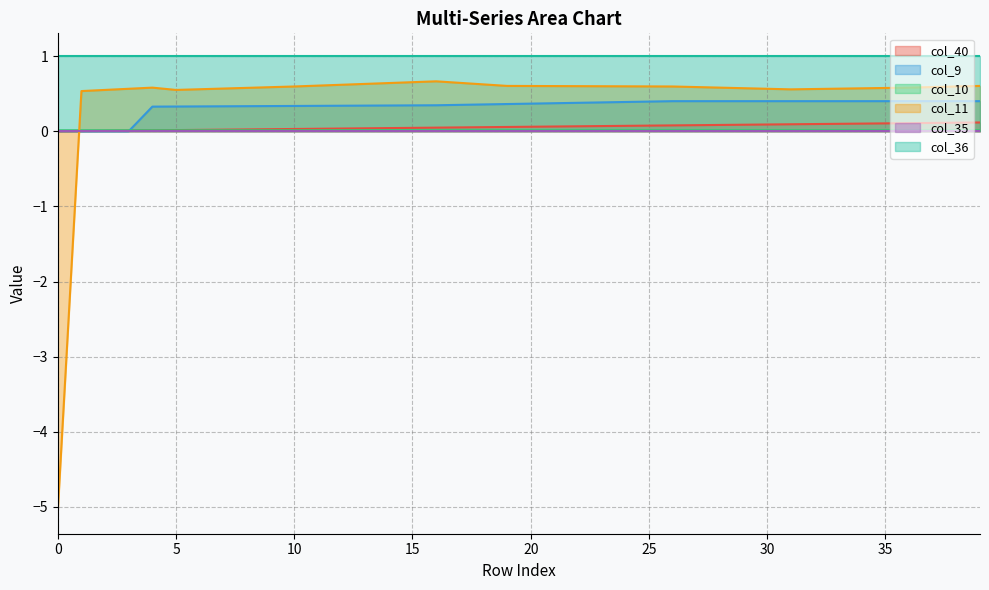

List the labels in order of col_11 value, largest first.

16, 15, 17, 14, 13, 18, 12, 11, 19, 39, 20, 21, 22, 23, 24, 25, 10, 26, 38, 27, 37, 9, 4, 28, 36, 8, 35, 29, 34, 7, 33, 3, 30, 32, 6, 31, 2, 5, 1, 0